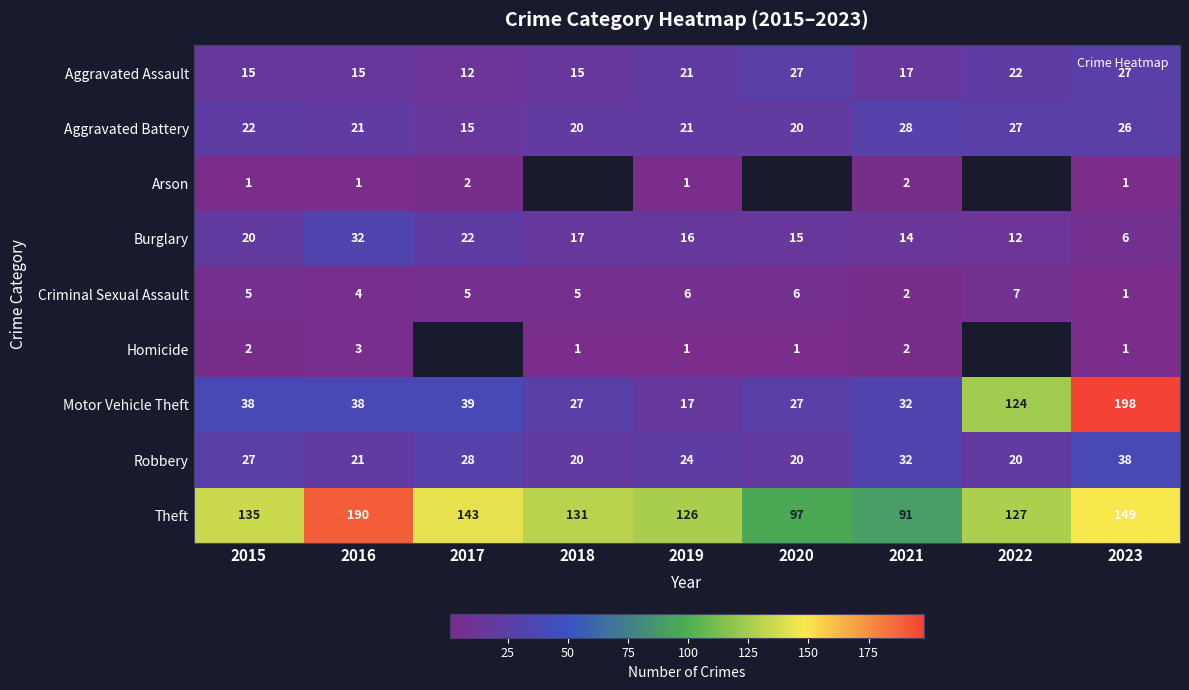

Is the value of Aggravated Assault at 2023 greater than the value of Theft at 2020?

No